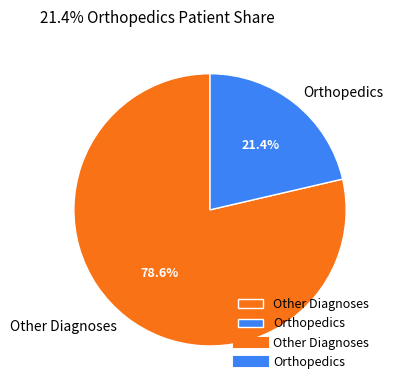

Which slice is the smallest?

Orthopedics